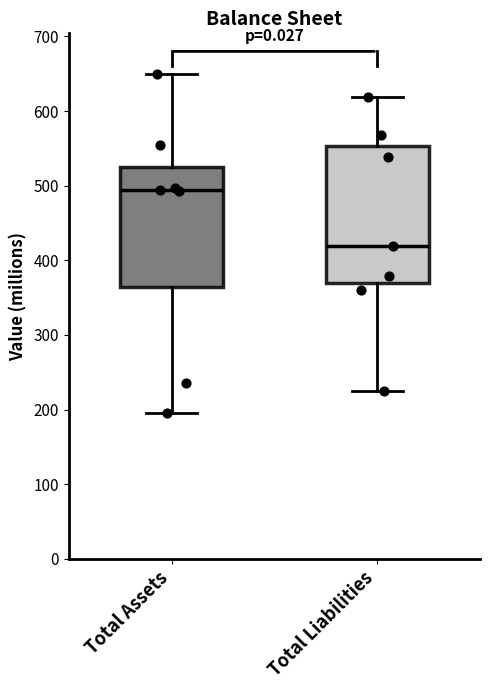

Reading left to right, transcribe this box plot: for each box, give where its median line is, the range the box spans, and where its two whiskers end, as read against the y-axis. The values are not printed on the chart, so give them approximately, as read against the axis.

Total Assets: median 490, box 360 to 530, whiskers 200 to 650
Total Liabilities: median 420, box 370 to 550, whiskers 230 to 620